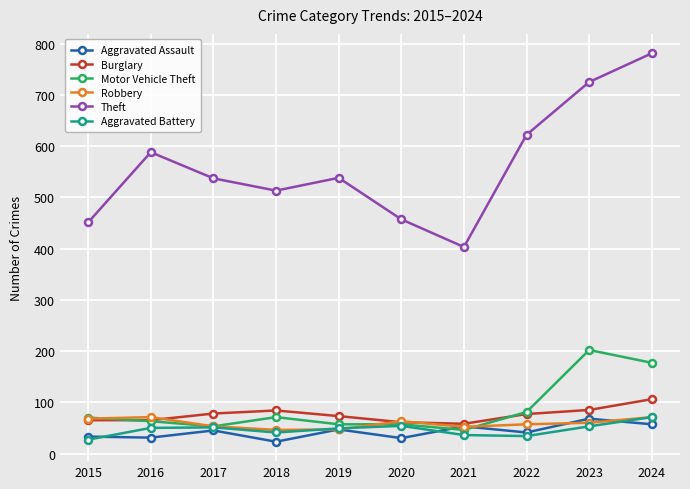

What is the difference between the maximum and second lowest values in the Robbery series?

24